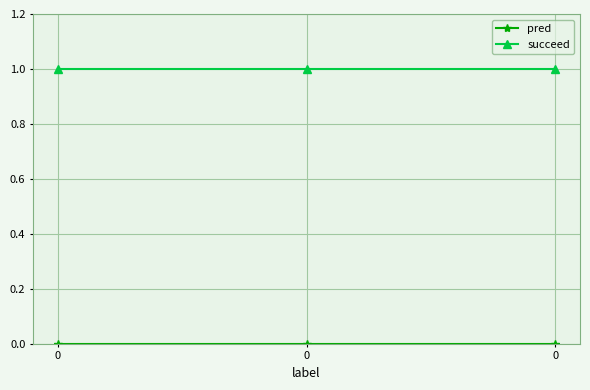

List the labels in order of succeed value, smallest first.

0, 0, 0